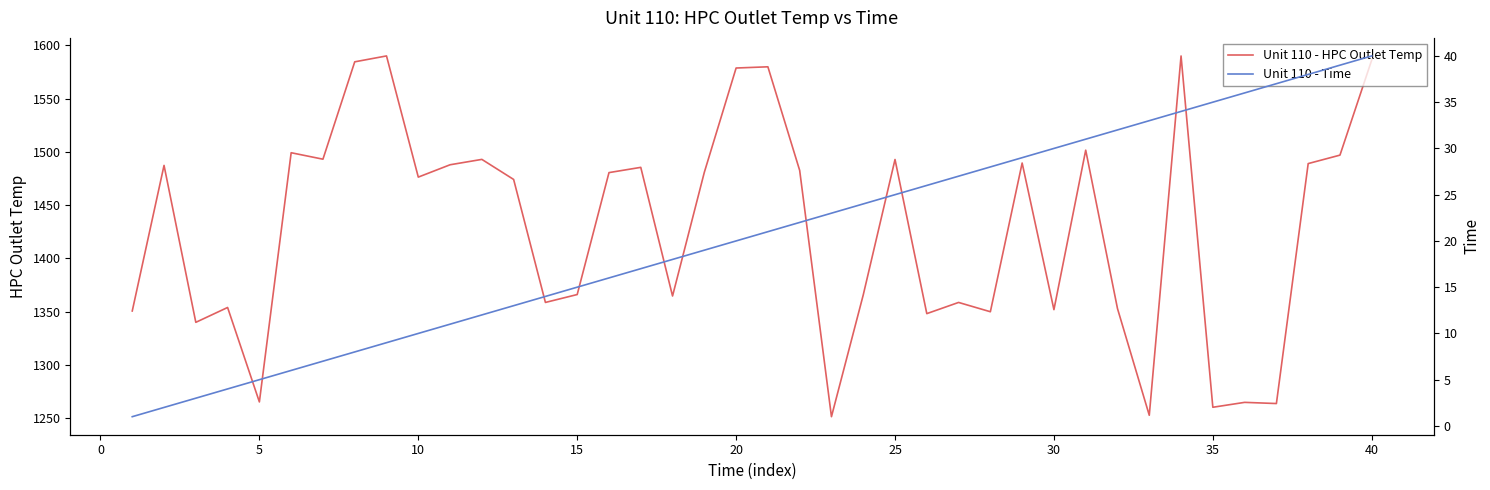

How many values in the Unit 110 - HPC Outlet Temp series are below 1480?

20